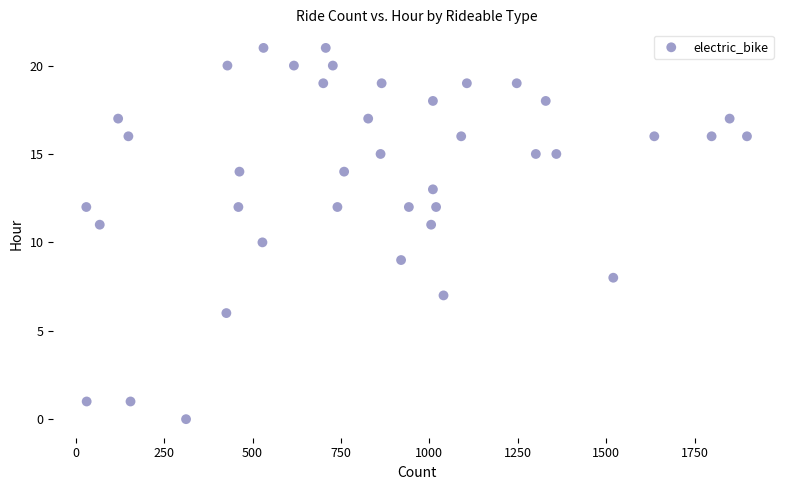

What is the range of X values (max minus min)?

1868